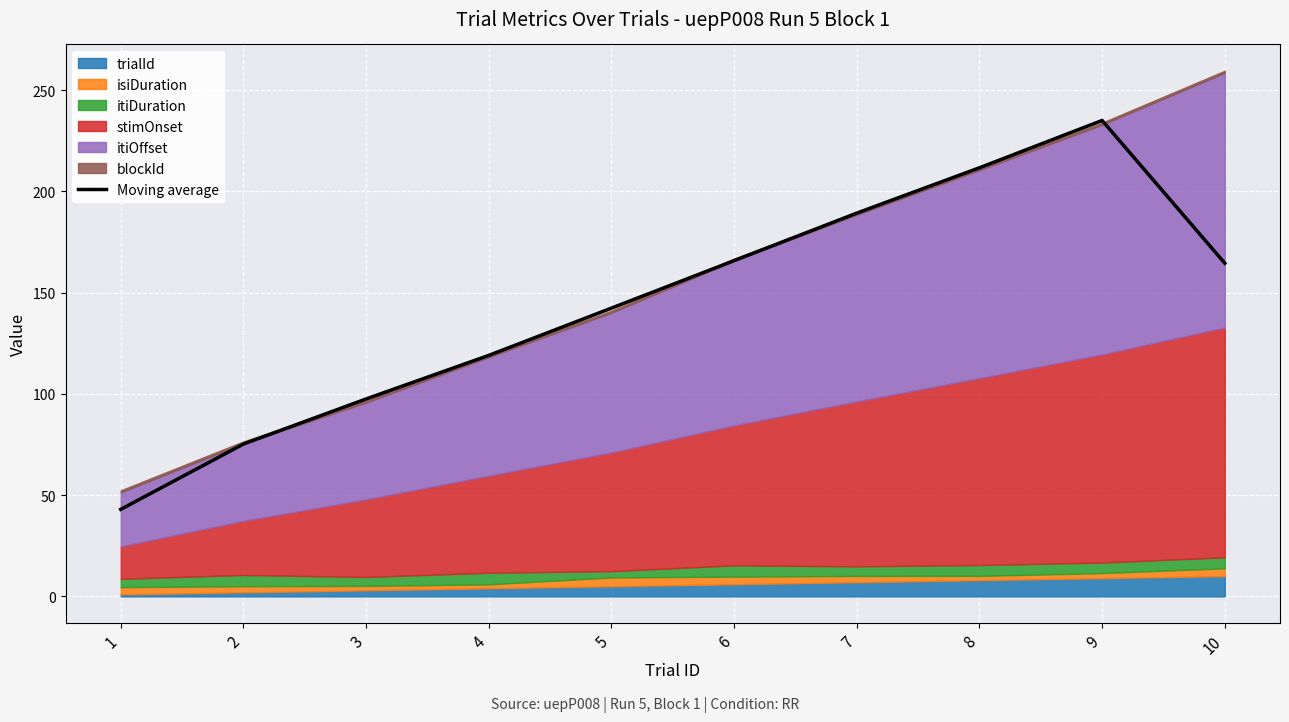

Which label corresponds to the largest value in the chart?

9